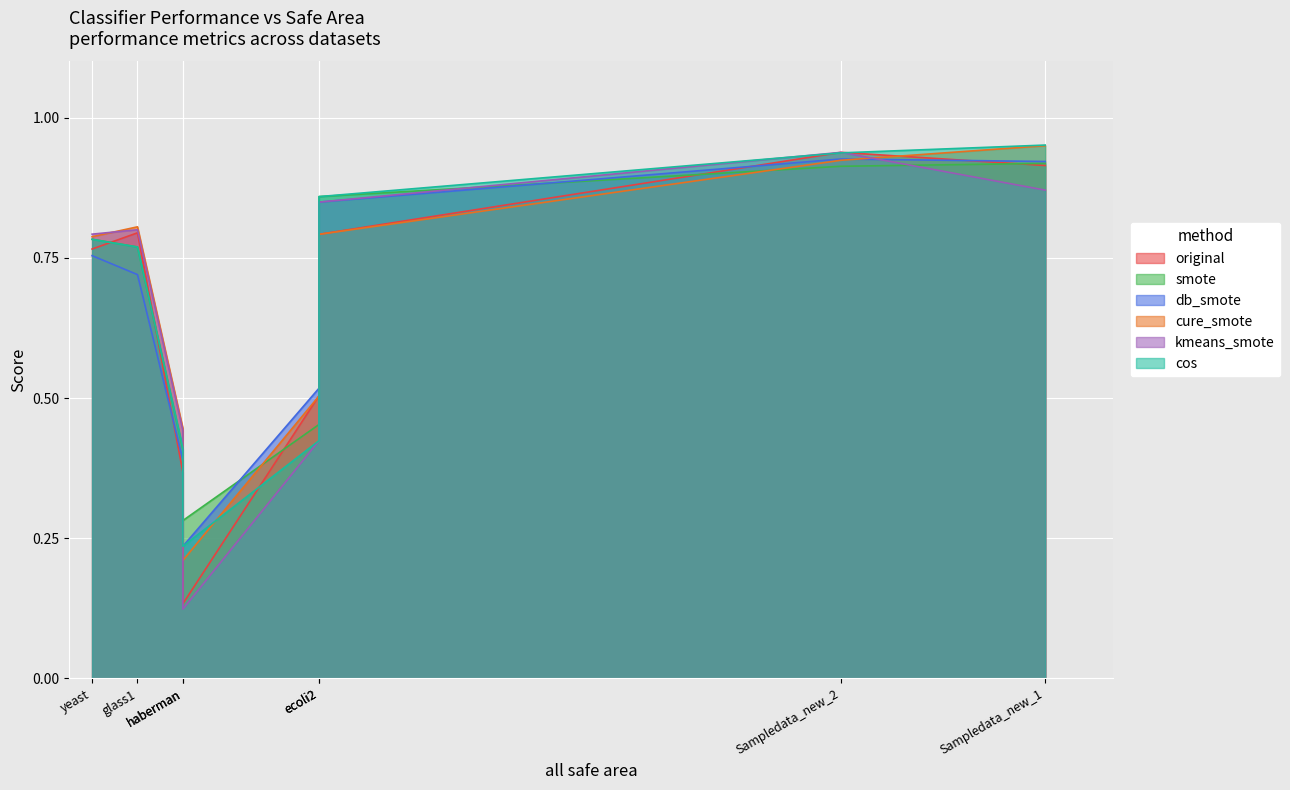

Between Sampledata1 and ecoli2, which series saw the biggest shift?

cos